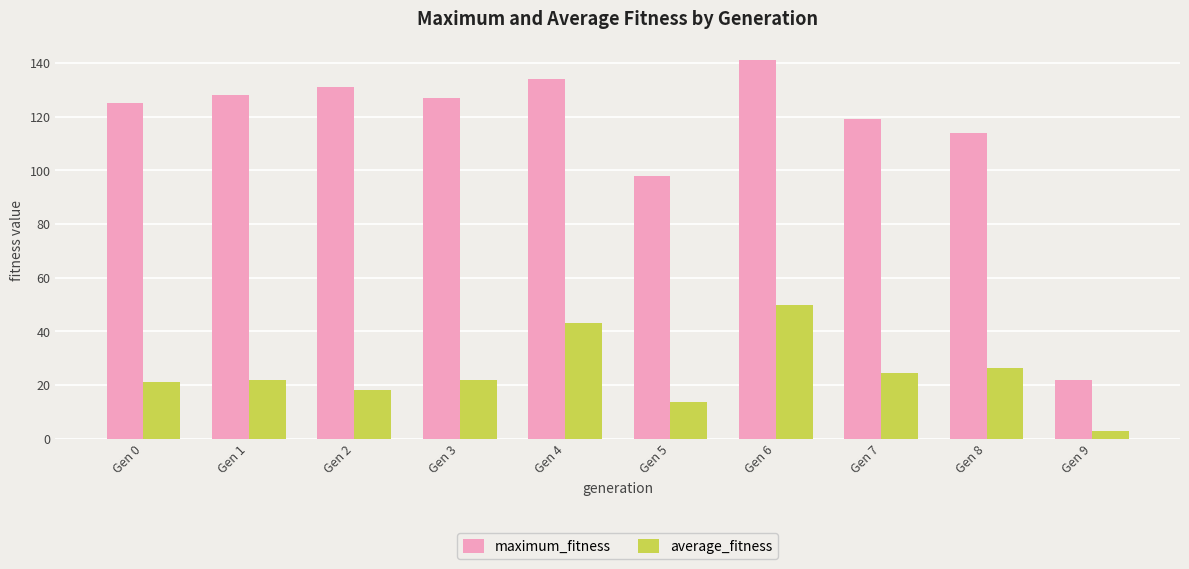

Which category has the lowest value in the average_fitness series?

Gen 9